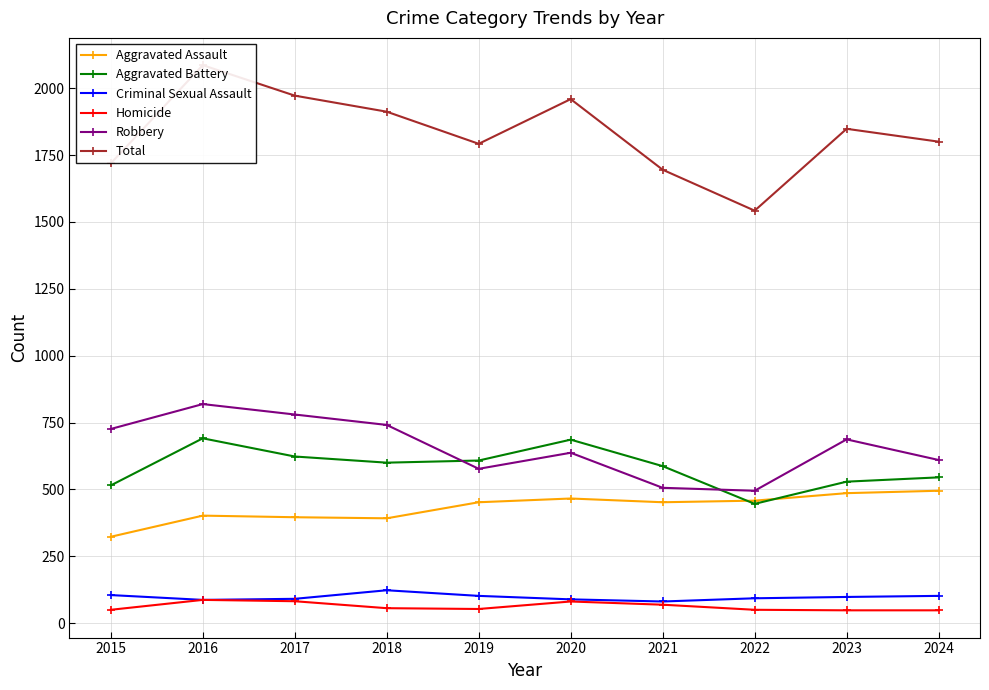

Between 2023 and 2021, which is larger?

2023